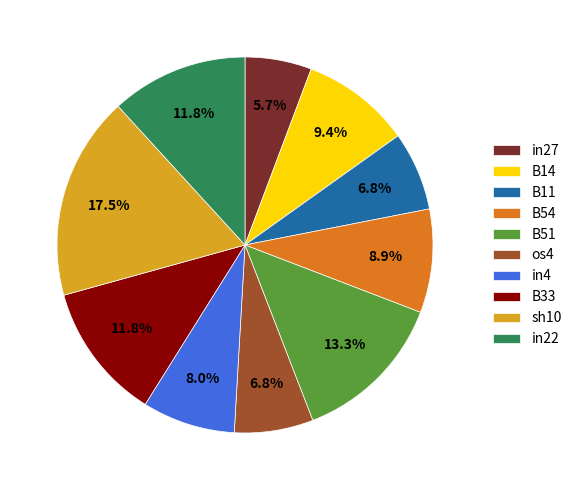

Which has a higher value, B33 or B11?

B33